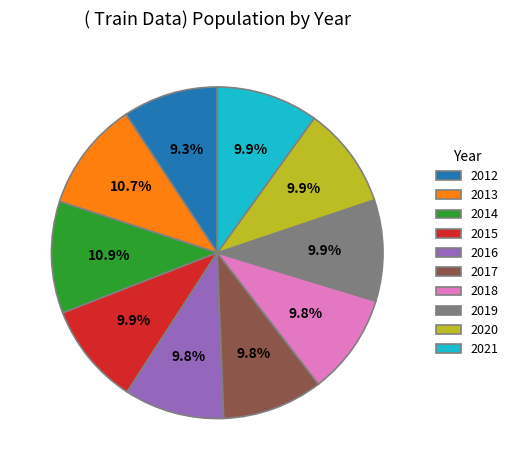

To the nearest percent, what is the difference between the largest and smallest slice percentages?

2%